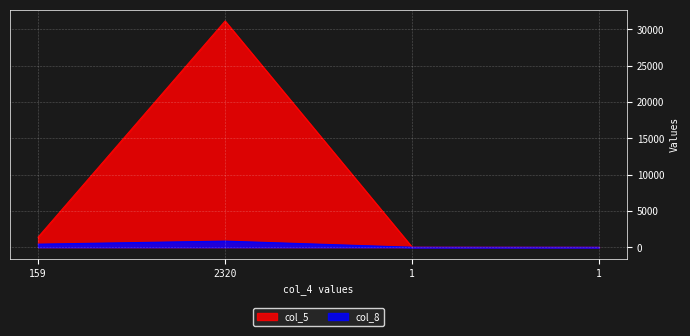

Rank the series by their average value, from lowest to highest.

col_8, col_5